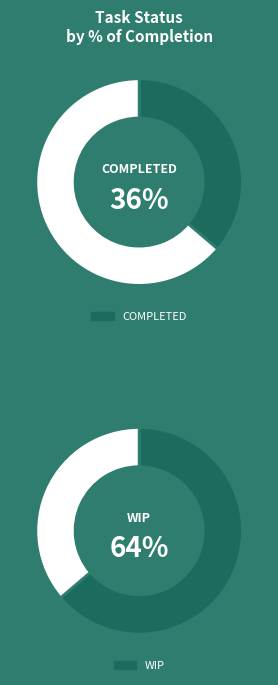

True or false: WIP accounts for 64% of the total.

True